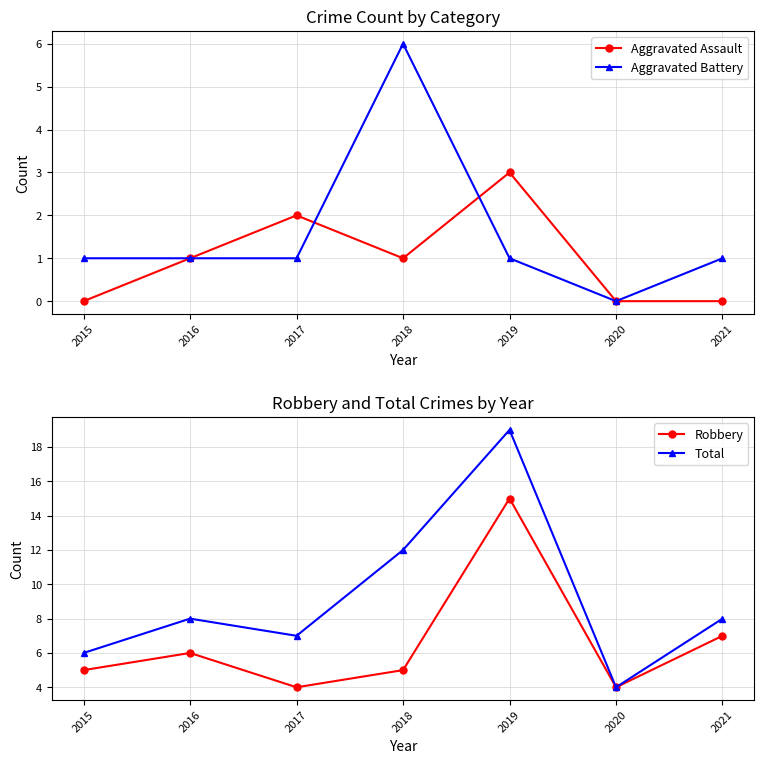

Is this an area chart (filled region under the line)?

No